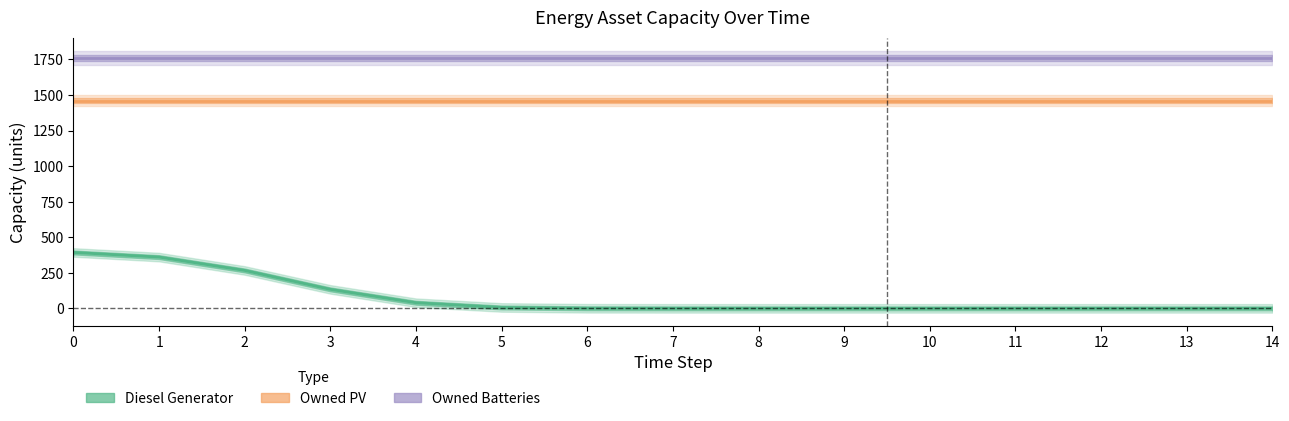

List the series in order of their peak value, highest first.

Owned Batteries, Owned PV, Diesel Generator